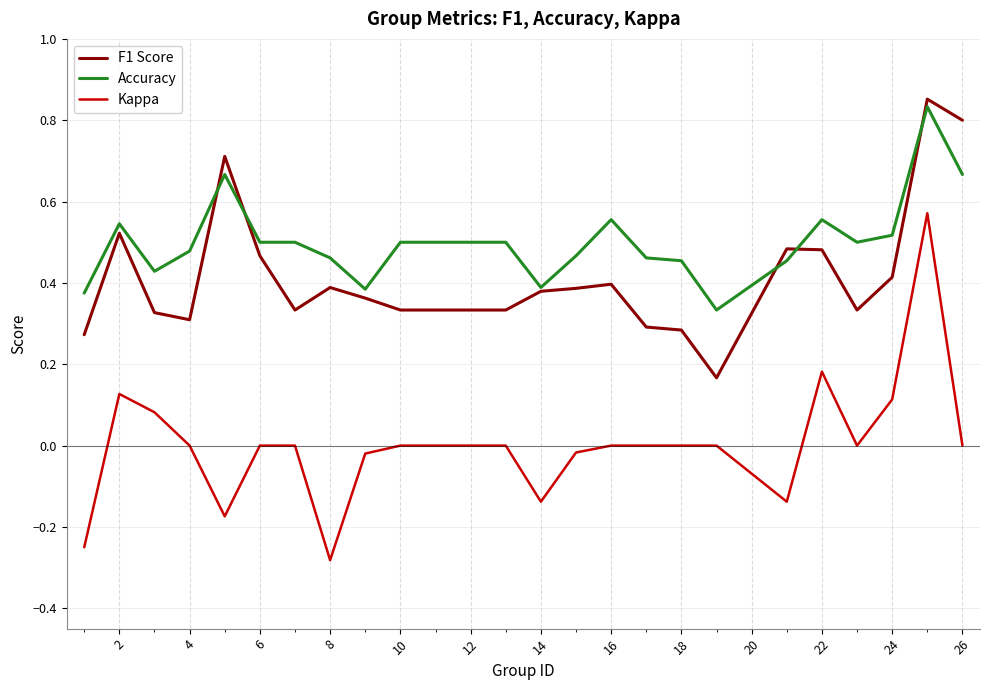

True or false: Kappa and Accuracy intersect in this chart.

False